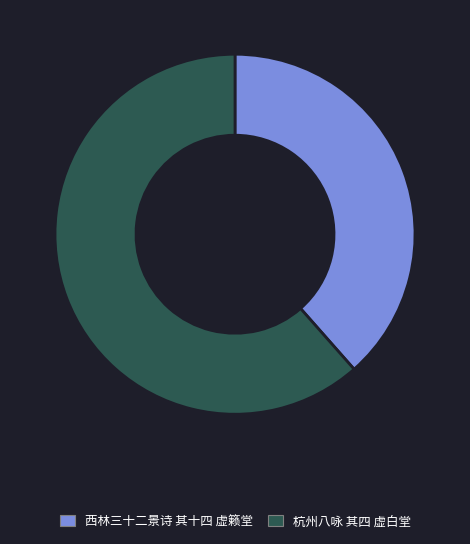

What is the largest slice in the pie chart?

杭州八咏 其四 虚白堂